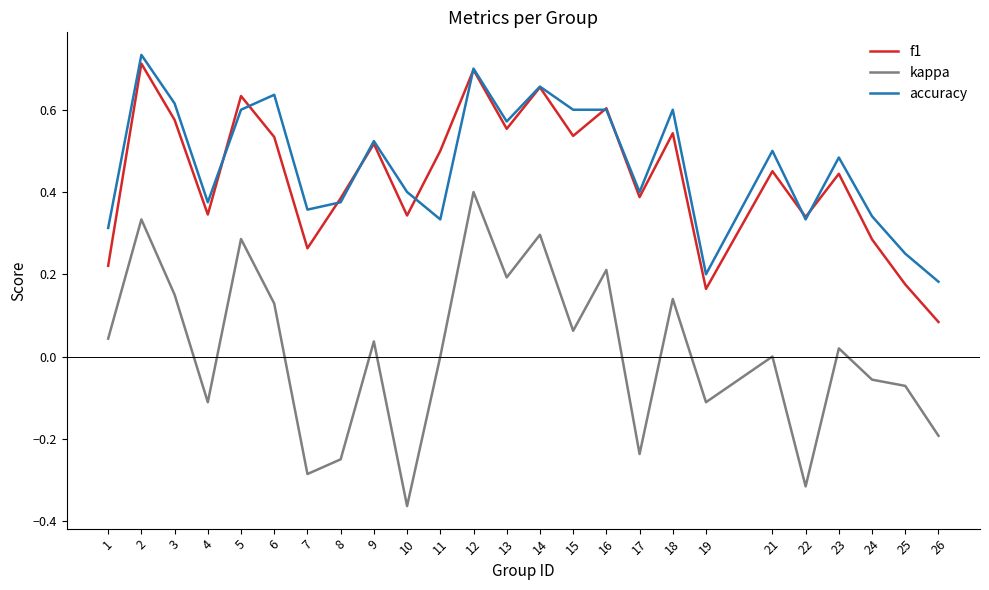

What is the difference between the highest and lowest values at 10?

0.8